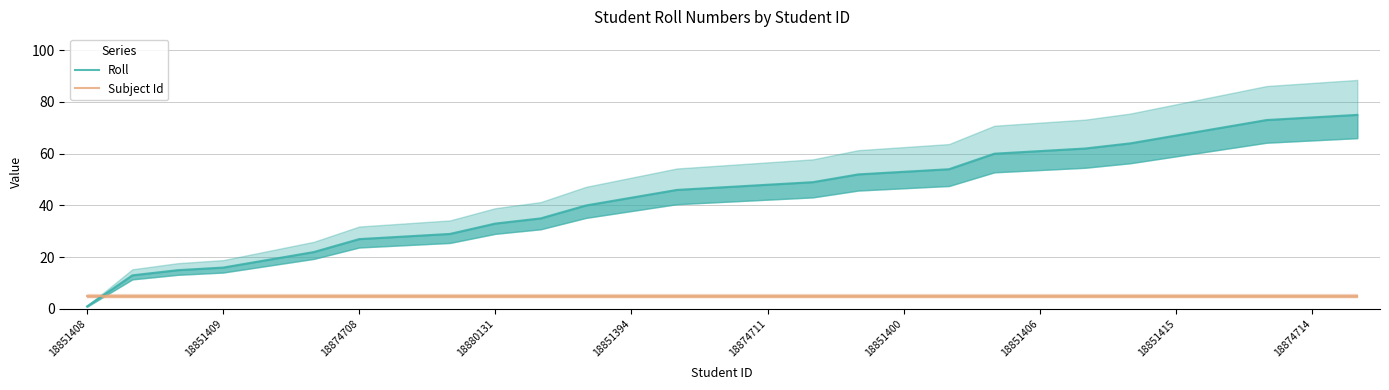

Between which two adjacent categories do Roll and Subject Id first intersect?

18851408 and 18851409